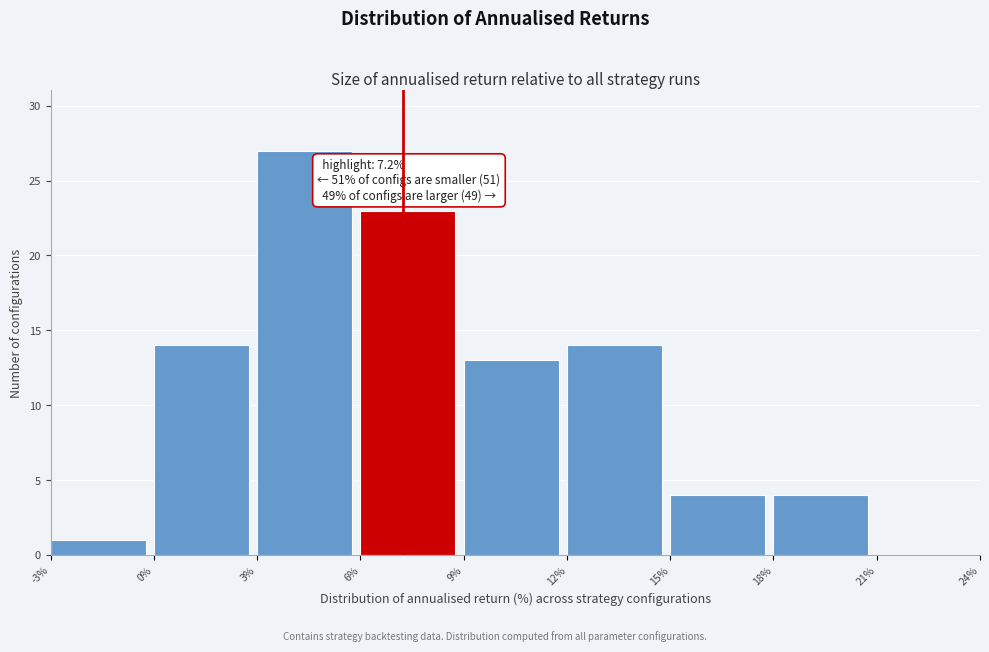

Which range on the x-axis has the tallest bar?

3% to 6%